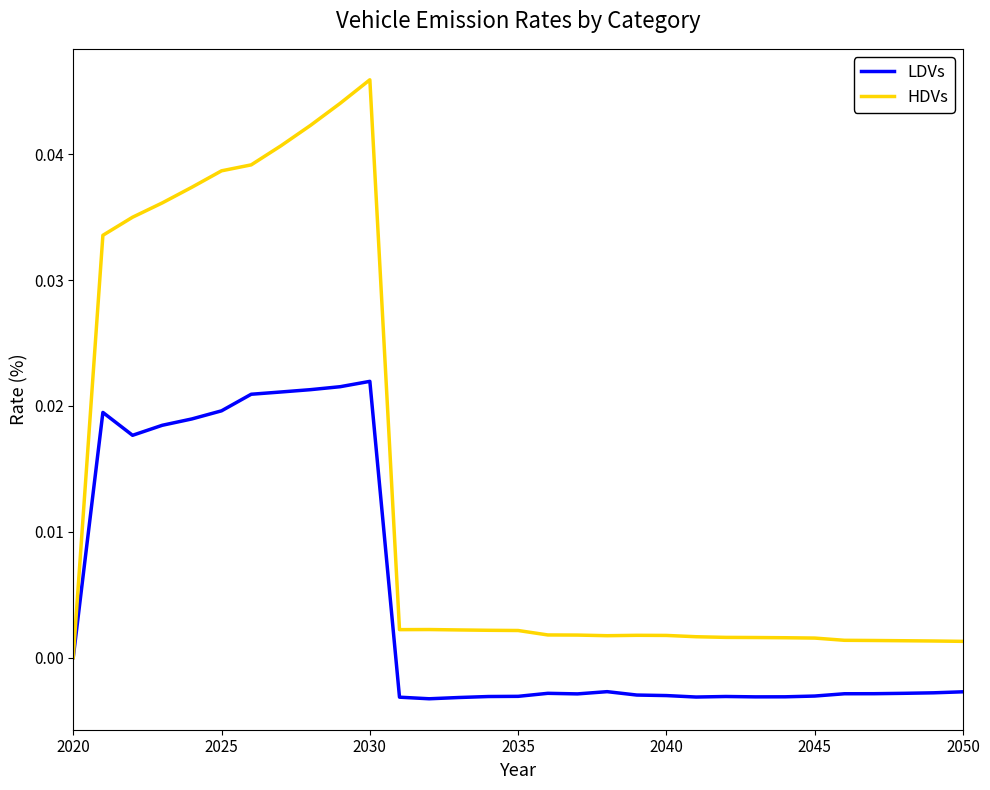

Which series has the largest range (max minus min)?

HDVs